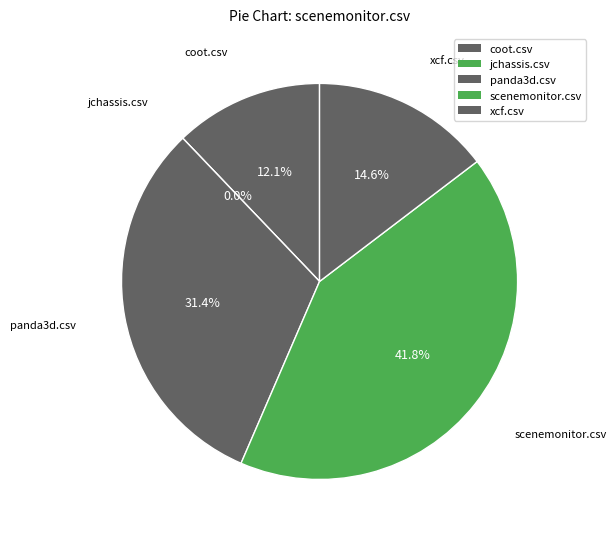

How many segments does this pie chart have?

5